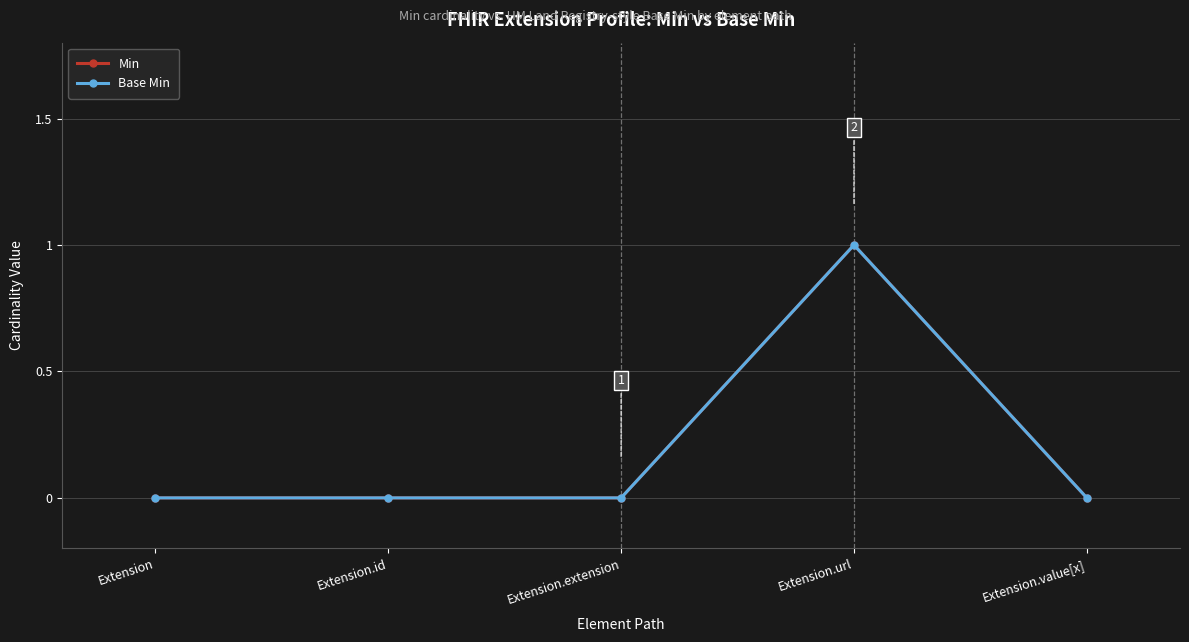

Which series changed the most between Extension and Extension.id?

Min